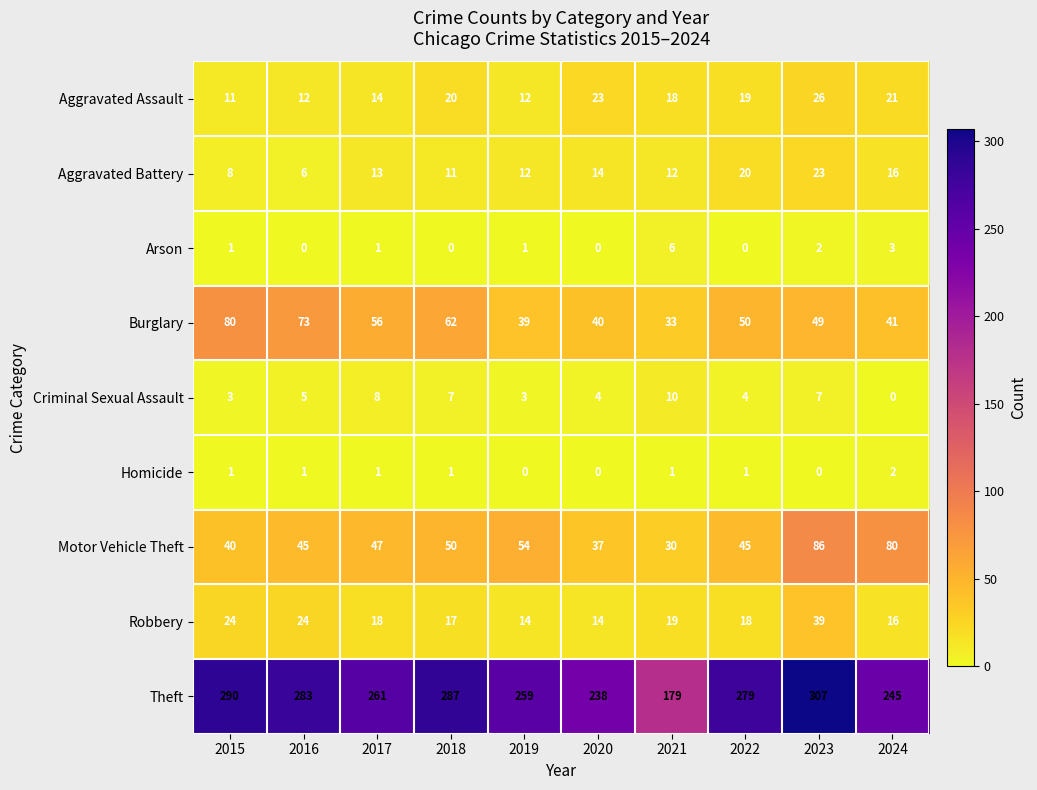

The value of Aggravated Assault at 2022 is 28. True or false?

False